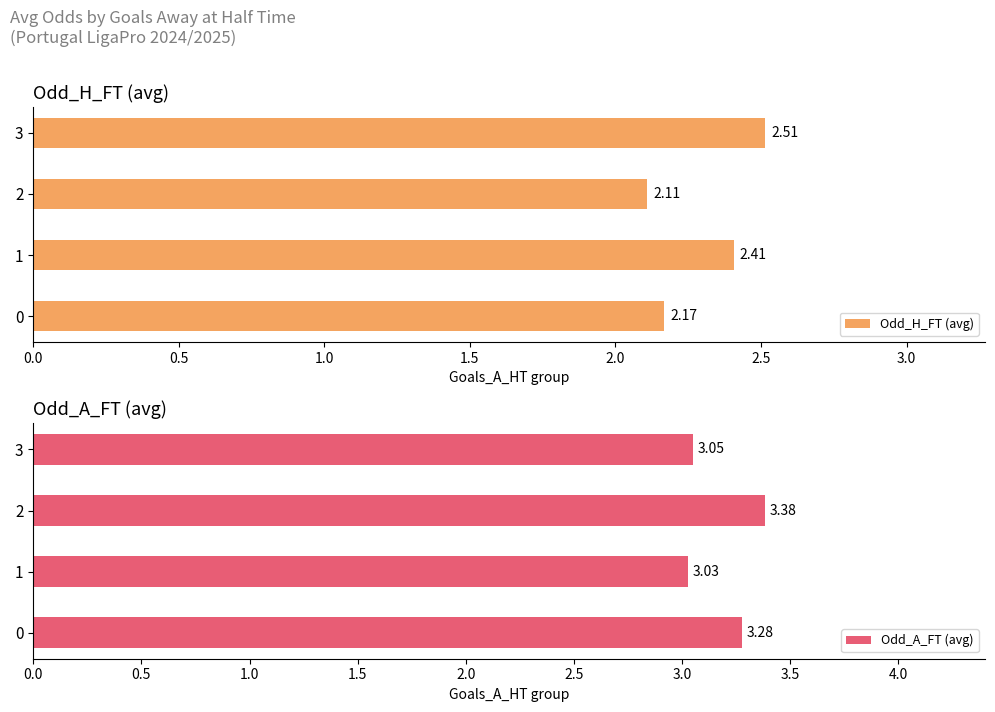

What is the difference between the maximum and minimum values in the Odd_H_FT (avg) series?

0.4